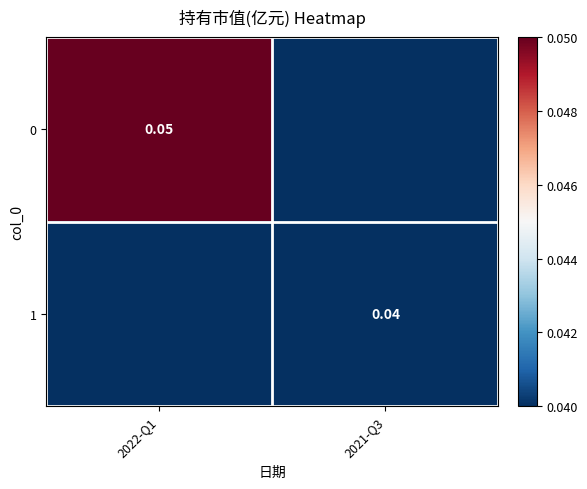

Rank the categories by 0 value from lowest to highest.

2021-Q3, 2022-Q1